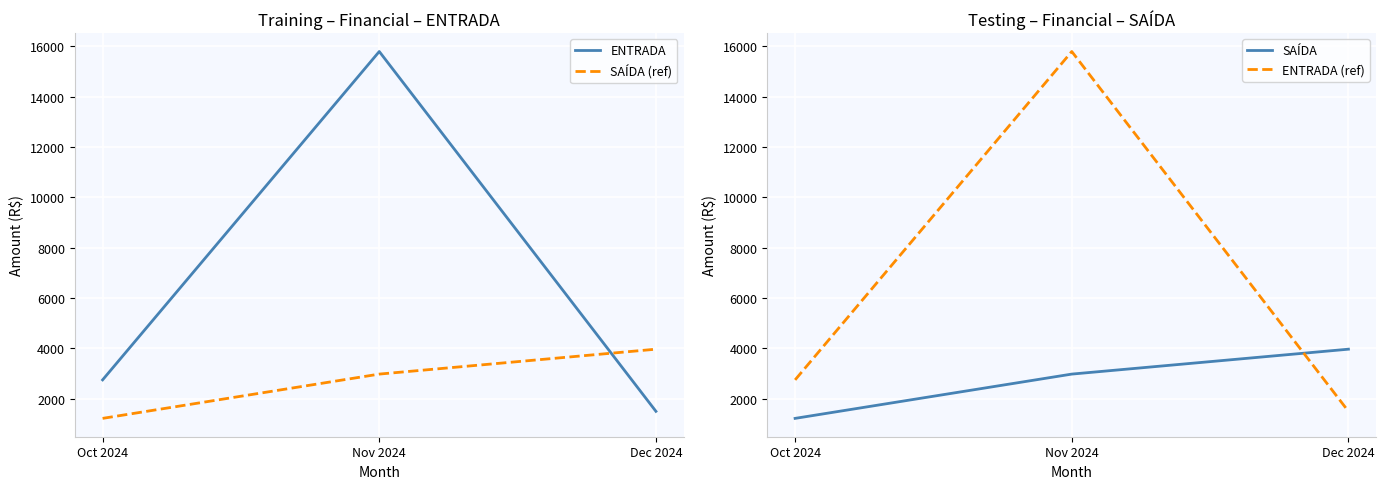

What is the sum of all SAÍDA (ref) values?

8170